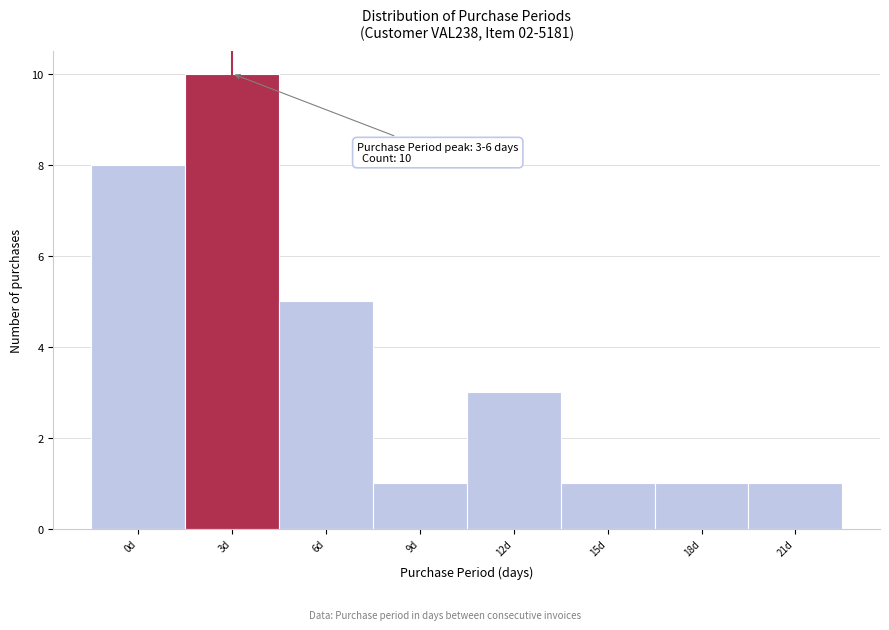

Reading left to right, what are all the values shown in this chart?

0d=8	3d=10	6d=5	9d=1	12d=3	15d=1	18d=1	21d=1